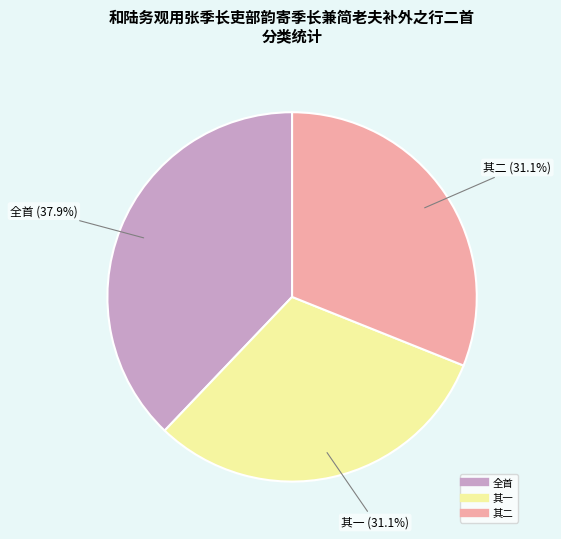

Is there any slice that represents more than half of the pie?

No